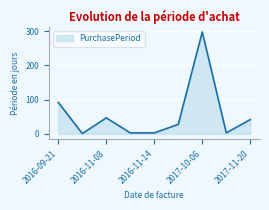

What is the maximum value shown in the chart?

298